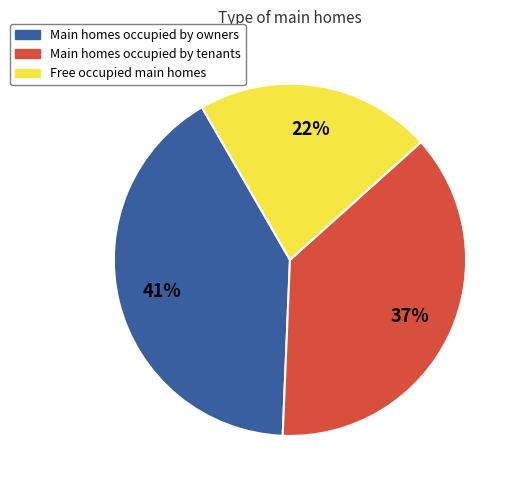

Combined, do Free occupied main homes and Main homes occupied by tenants account for over 50%?

Yes